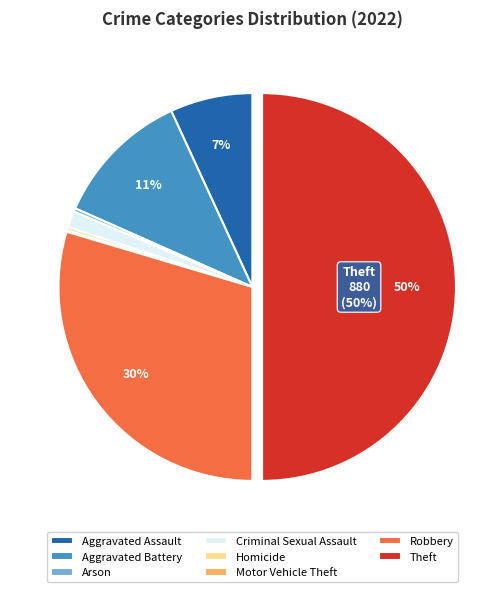

To the nearest percent, what is the difference between the Aggravated Battery and Theft slice percentages?

39%